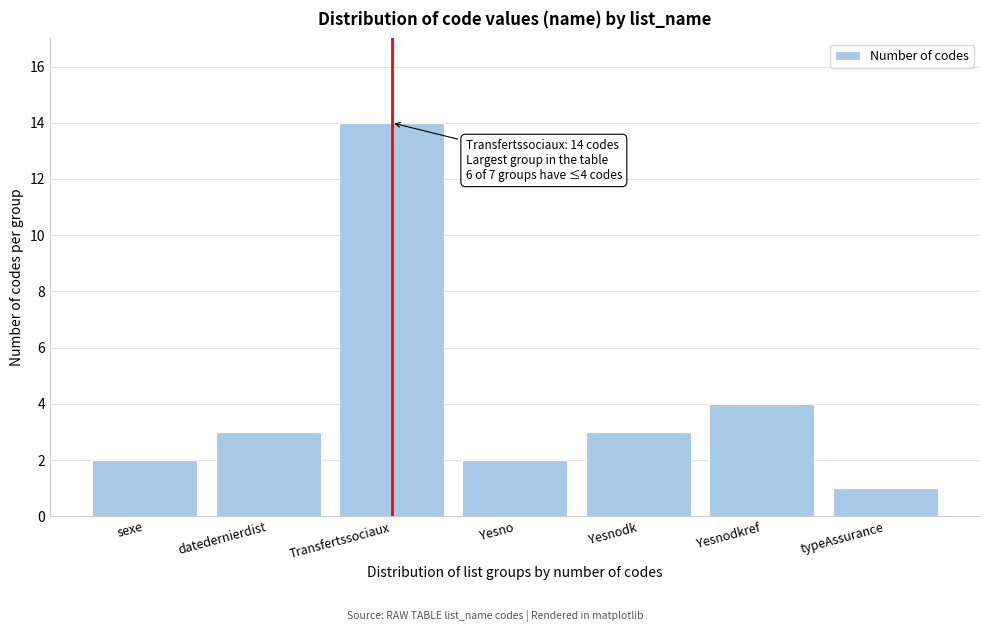

Reading right to left, extract all data points from this chart.

typeAssurance=1	Yesnodkref=4	Yesnodk=3	Yesno=2	Transfertssociaux=14	datedernierdist=3	sexe=2